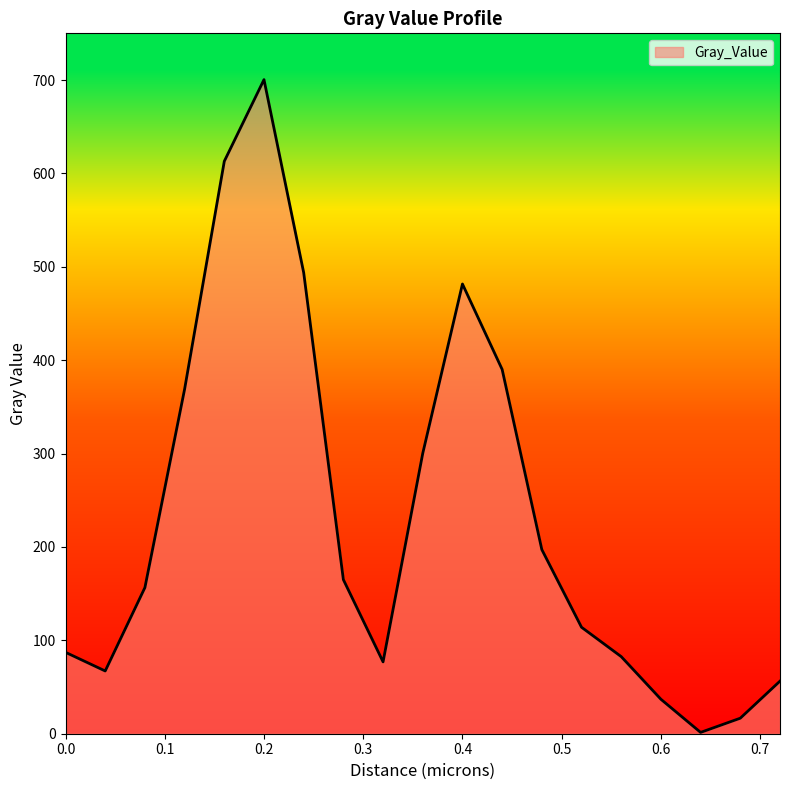

What is the maximum value shown in the chart?

700.4